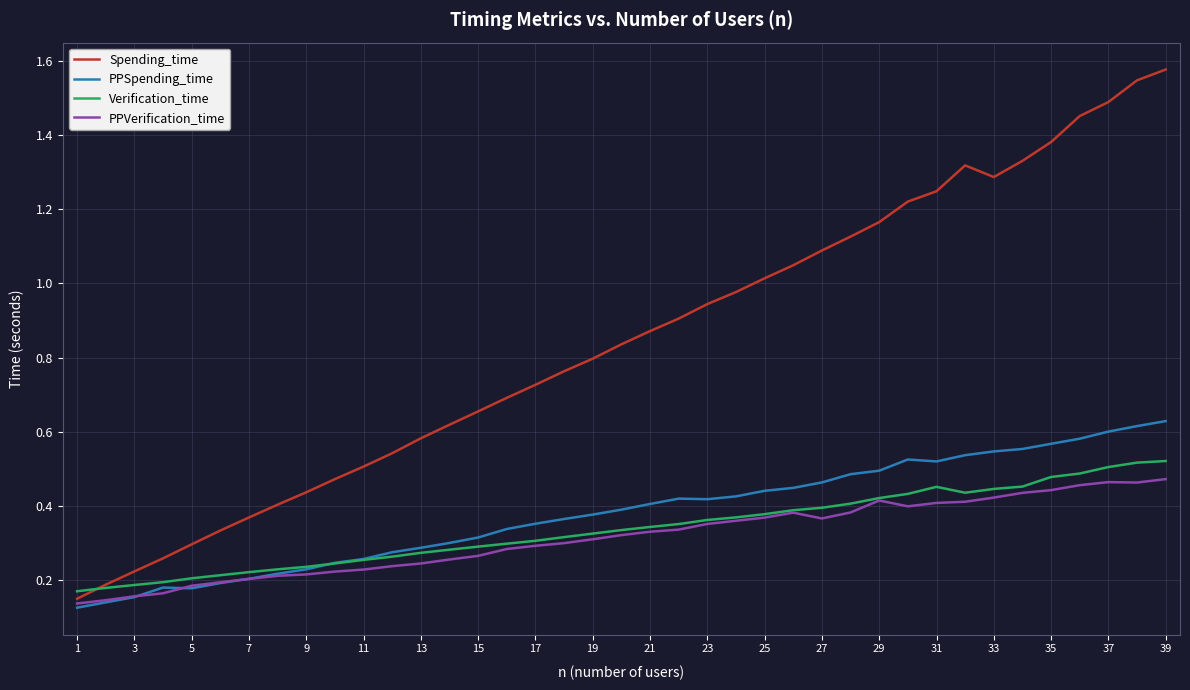

Which series has the largest range (max minus min)?

Spending_time